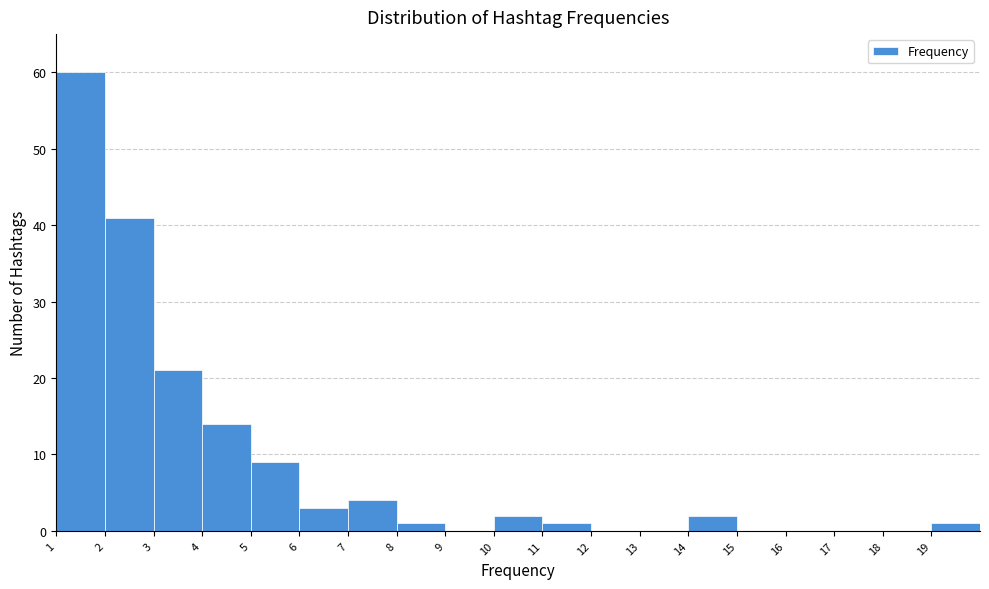

Reading left to right, list every bar in this chart as the range it spans on the x-axis followed by its height. The values are not printed on the chart, so give them approximately, as read against the axis.

1 to 2: 60
2 to 3: 41
3 to 4: 21
4 to 5: 14
5 to 6: 9
6 to 7: 3
7 to 8: 4
8 to 9: 1
9 to 10: 0
10 to 11: 2
11 to 12: 1
12 to 13: 0
13 to 14: 0
14 to 15: 2
15 to 16: 0
16 to 17: 0
17 to 18: 0
18 to 19: 0
19 to 20: 1